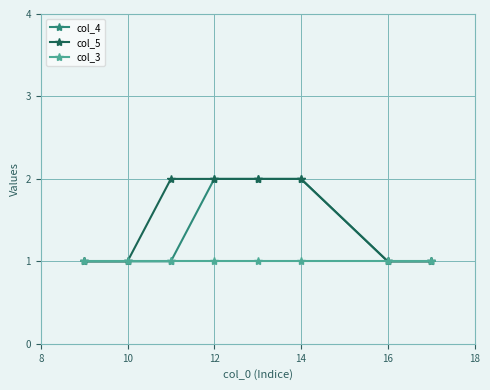

Reading right to left, transcribe all the data shown in this chart.

col_4: 1	1	2	2	2	1	1	1
col_5: 1	1	2	2	2	2	1	1
col_3: 1	1	1	1	1	1	1	1